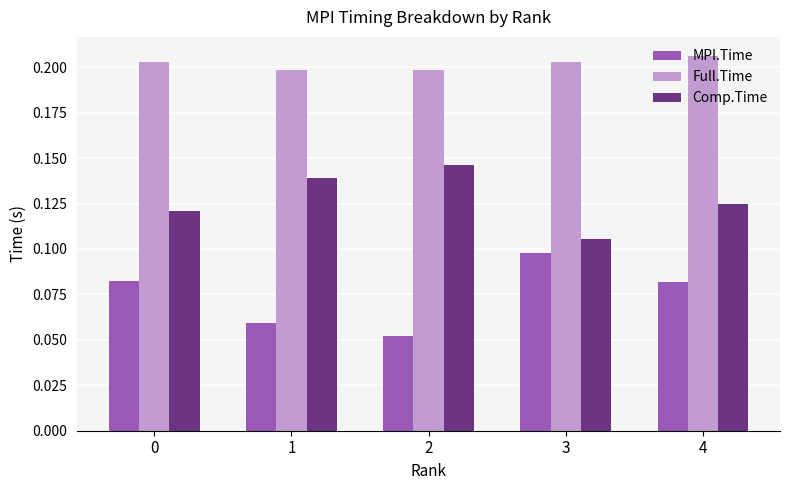

Which category has the highest value in the MPI.Time series?

3